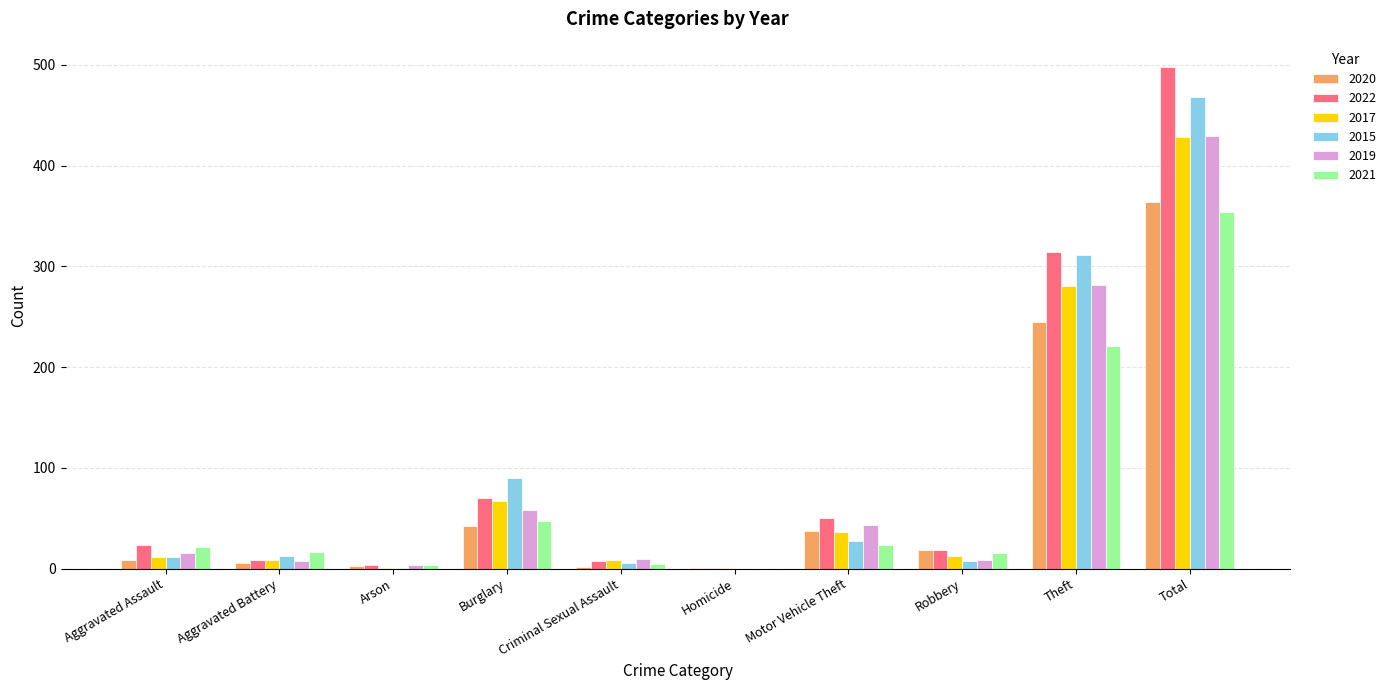

At which category is the sum across all series the highest?

Total